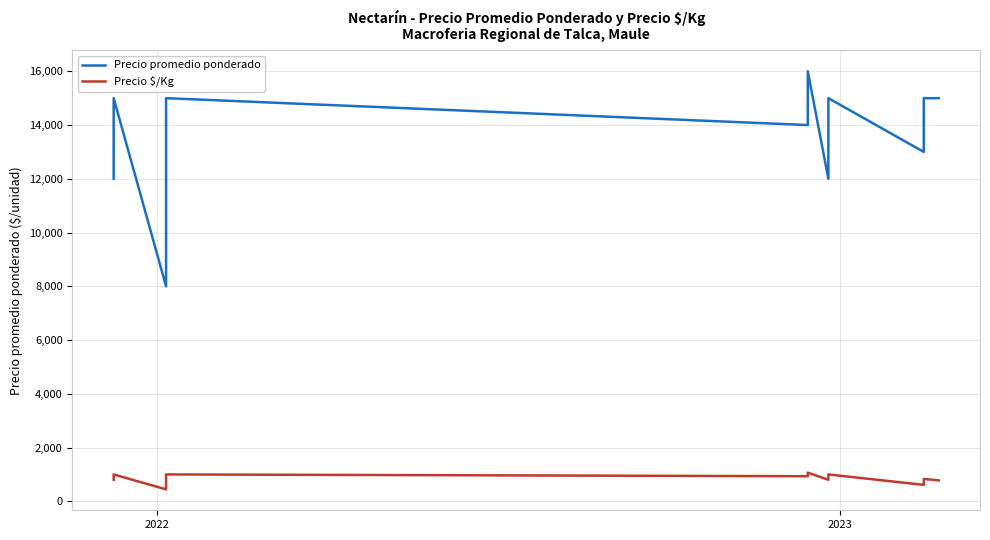

Reading left to right, transcribe all the data shown in this chart.

Precio promedio ponderado: 12000	13000	15000	8000	10000	12000	13000	15000	14000	14000	16000	16000	12000	13000	15000	13000	14000	14000	15000	15000	15000
Precio $/Kg: 800	867	1000	444	667	733	867	1000	933	933	1067	1067	800	867	1000	611	722	722	833	833	778